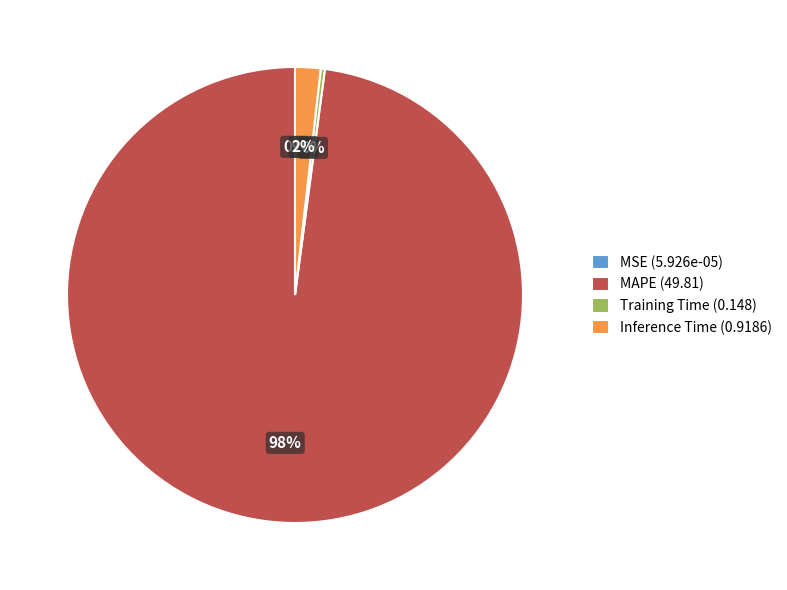

True or false: MAPE (49.81) accounts for 98% of the total.

True